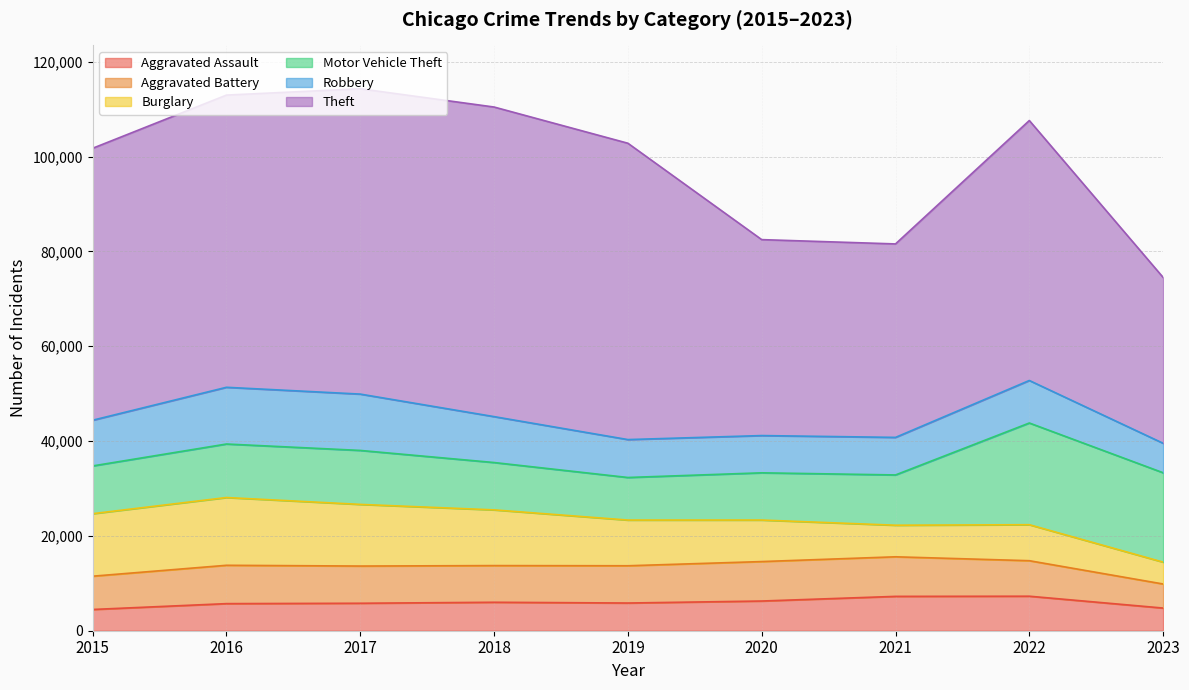

What is the sum of all Aggravated Assault values?

53389